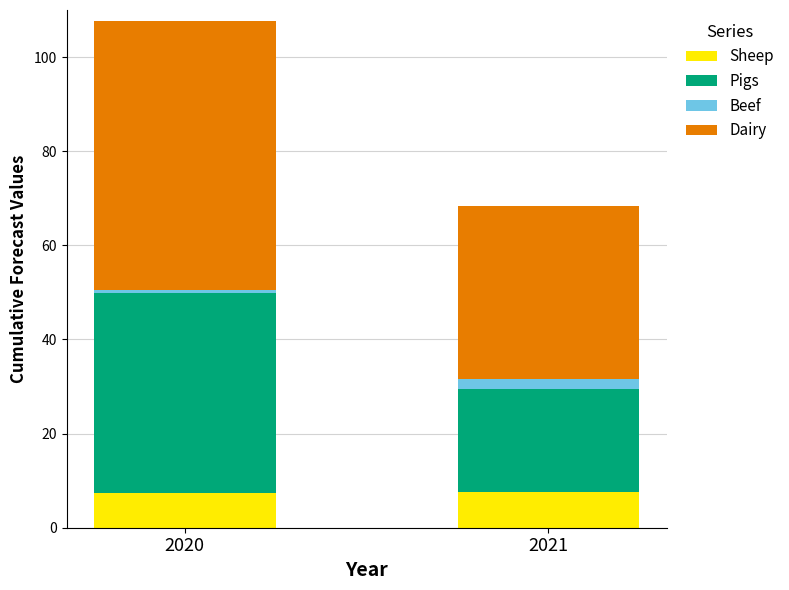

How many distinct data groups are displayed?

4